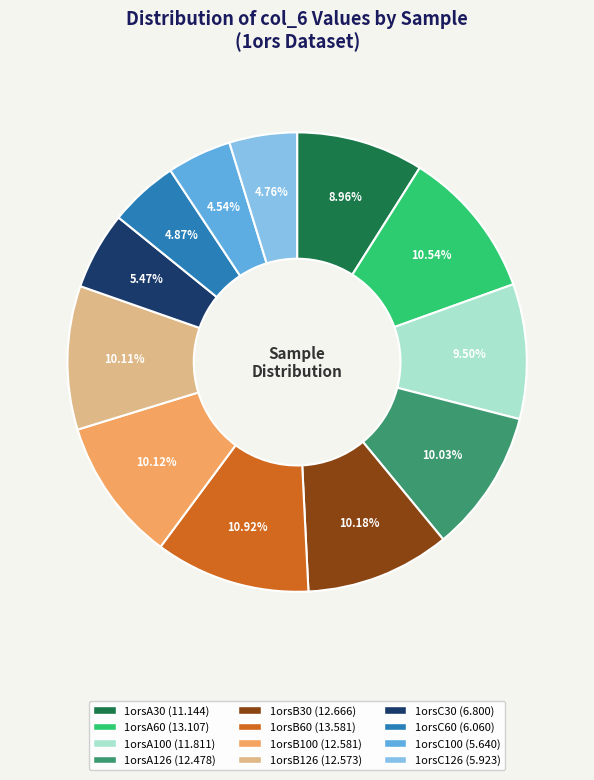

Combined, what portion of the pie is 1orsB126 and 1orsB60?

21.0%